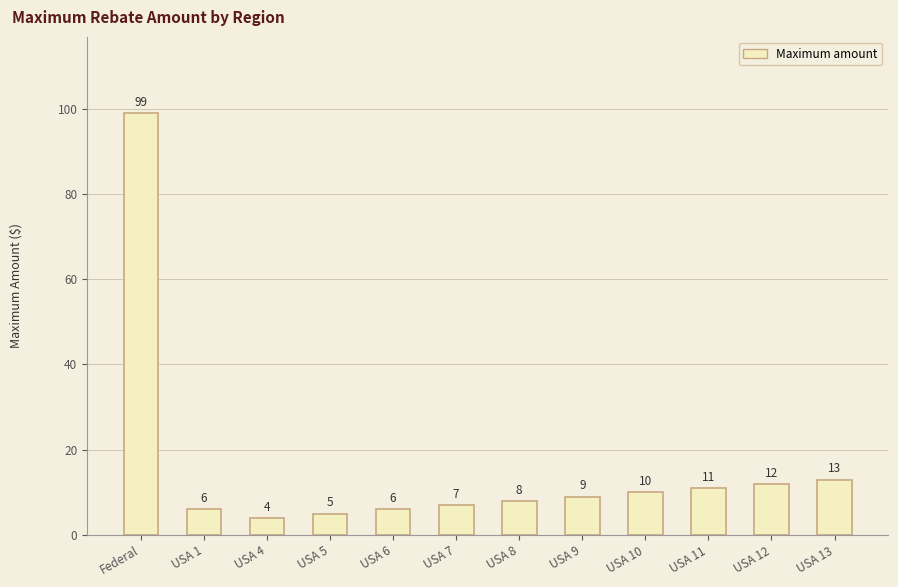

At which category does the chart reach its minimum across all series?

USA 4